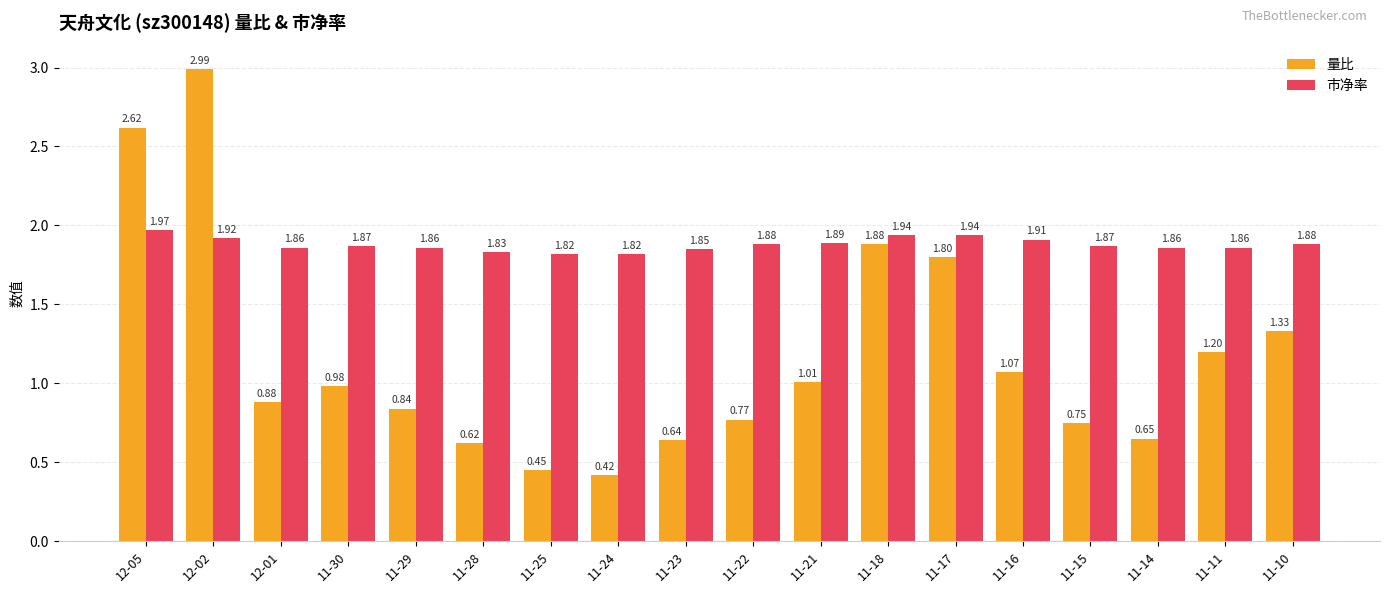

What is the sum of the 市净率 values at 12-02 and 11-30?

3.8